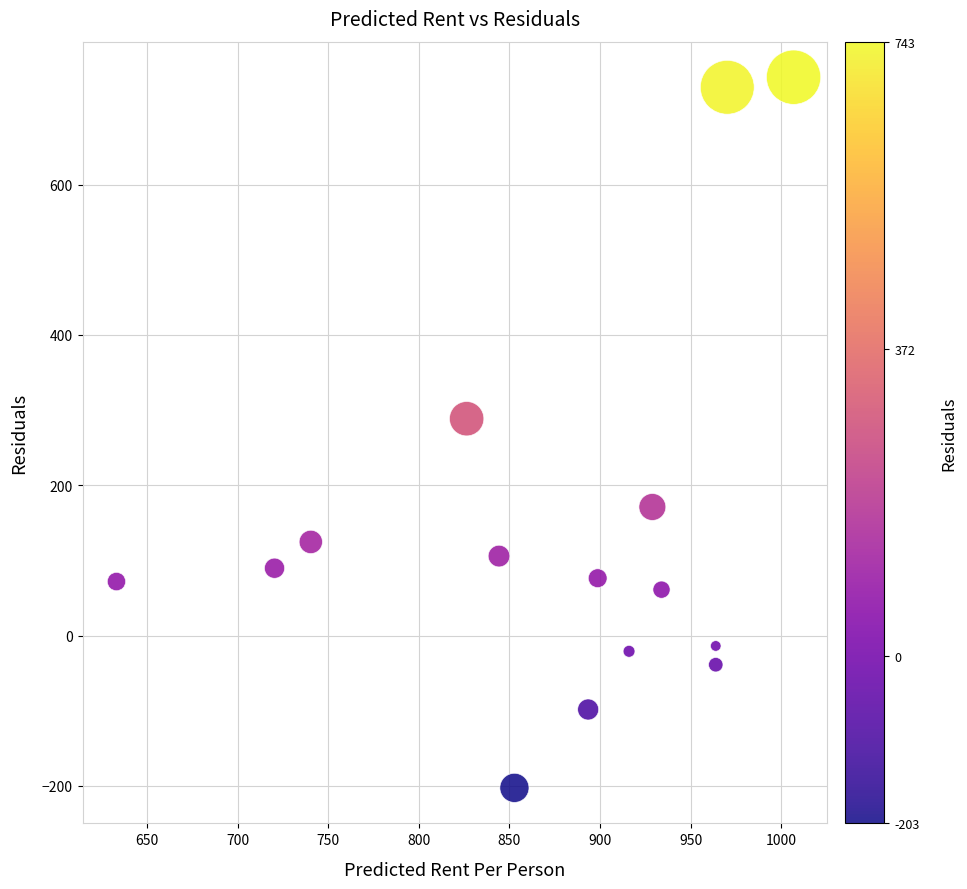

What is the range of Y values (max minus min)?

946.0